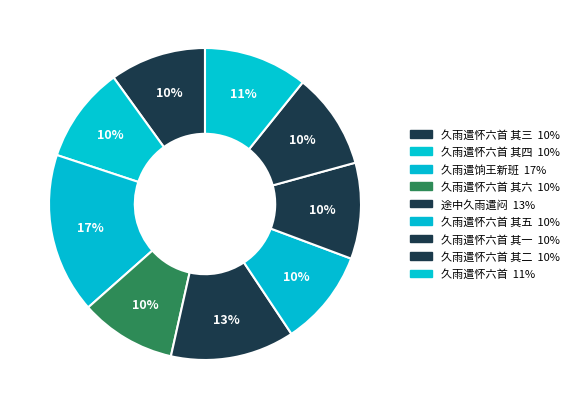

How many slices are in this pie chart?

9